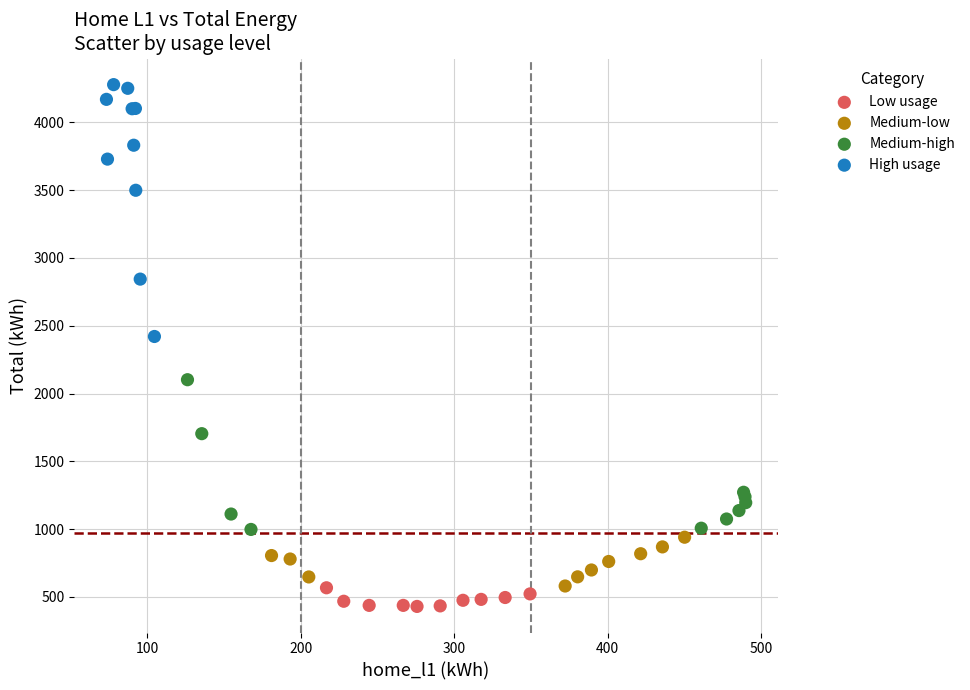

Which series reaches the maximum Y coordinate?

High usage